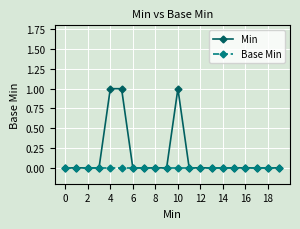

What is the value of the Min point at the 11th from the left?

1